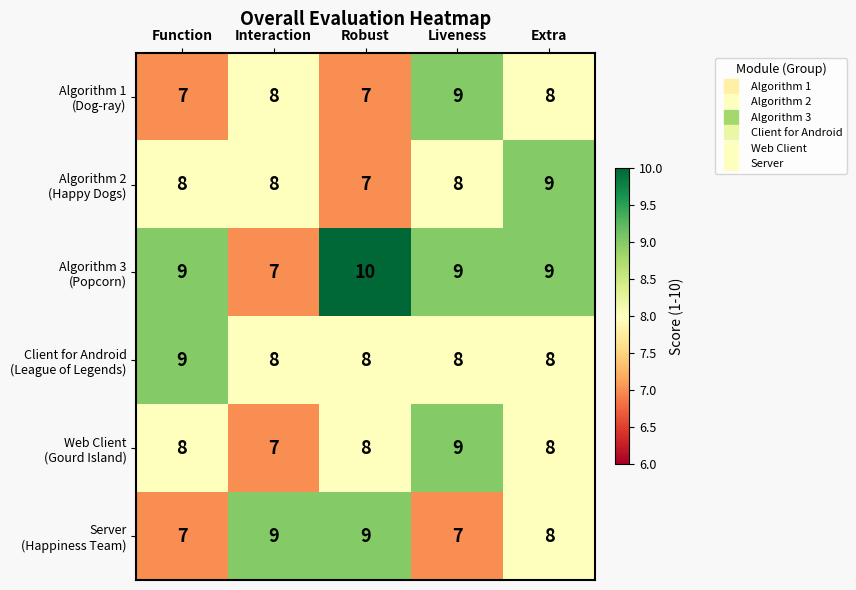

What is the total value across all series at Interaction?

47